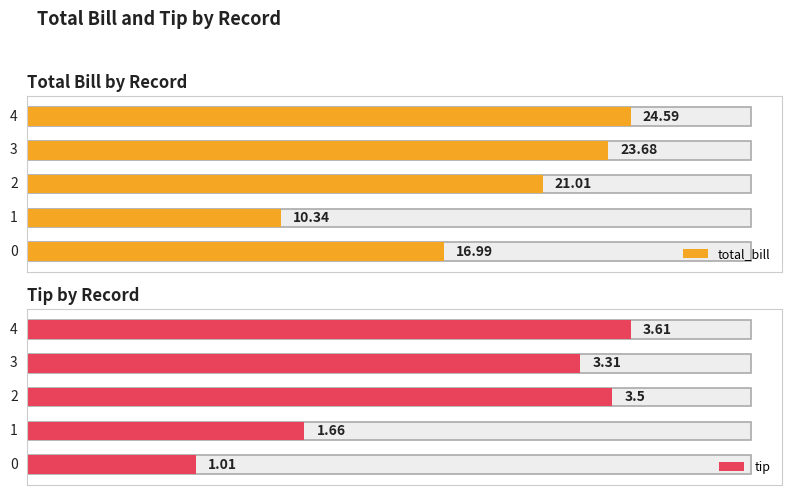

At how many categories does at least one series exceed 20?

3